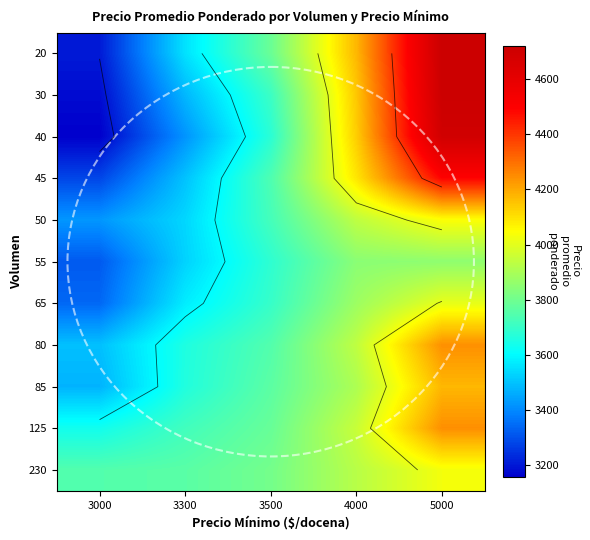

Is the value of 50 at 3500 greater than the value of 40 at 5000?

No